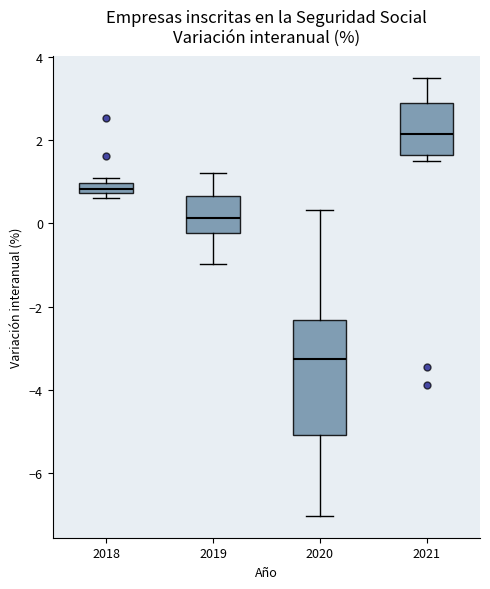

Which box is the tallest, from its lower edge to its upper edge?

2020